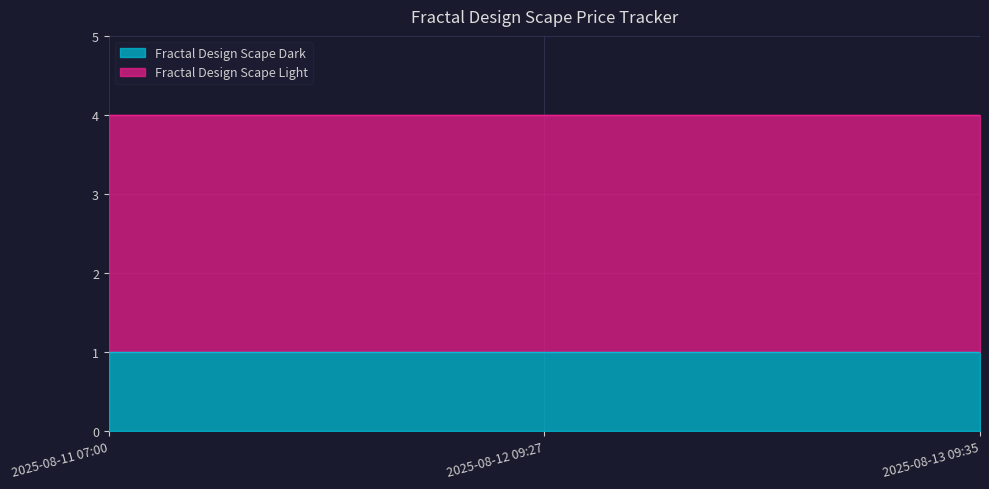

Which label corresponds to the smallest value in the chart?

2025-08-11 07:00